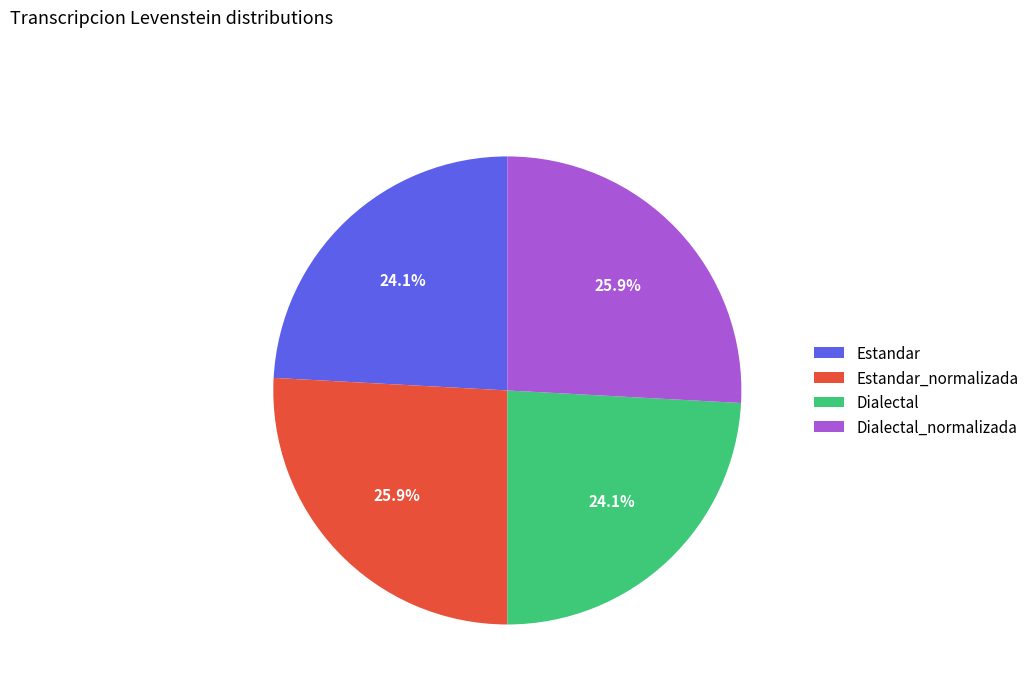

Is there a majority slice in this chart?

No